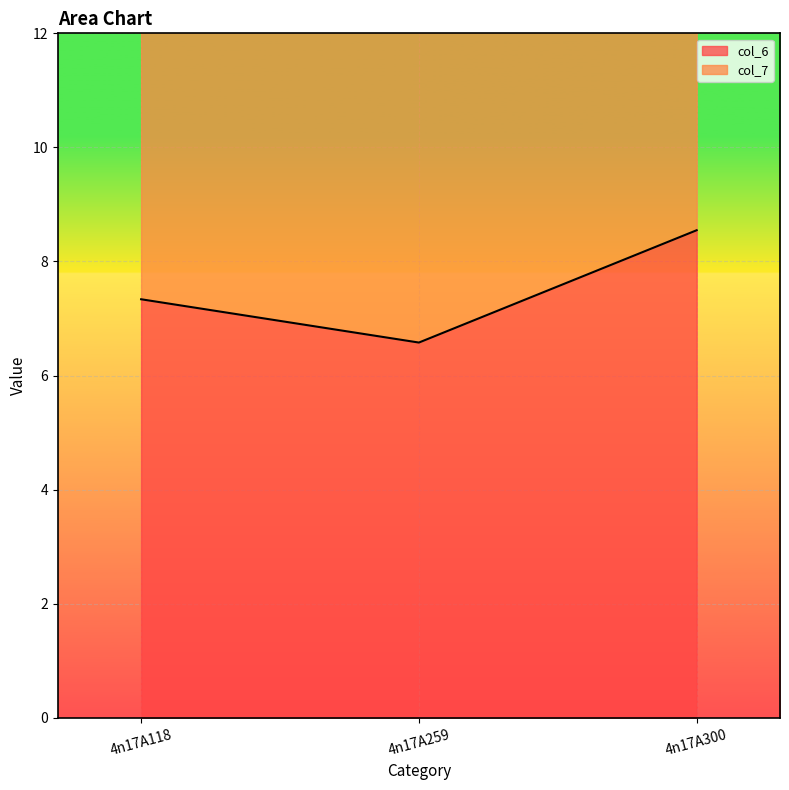

Is the value of col_5 at 4n17A259 greater than the value of col_6 at 4n17A300?

No